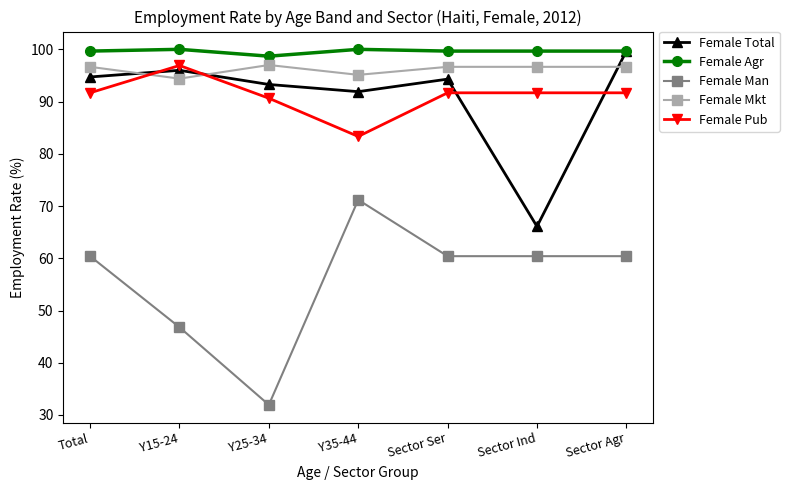

Is the value of Female Agr at Total greater than the value of Female Mkt at Sector Ind?

Yes